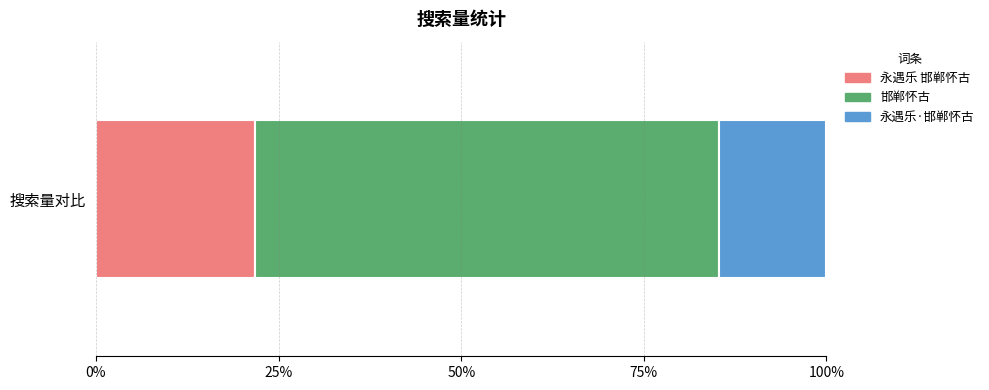

What is the label of the 1st bar from the left?

永遇乐 邯郸怀古